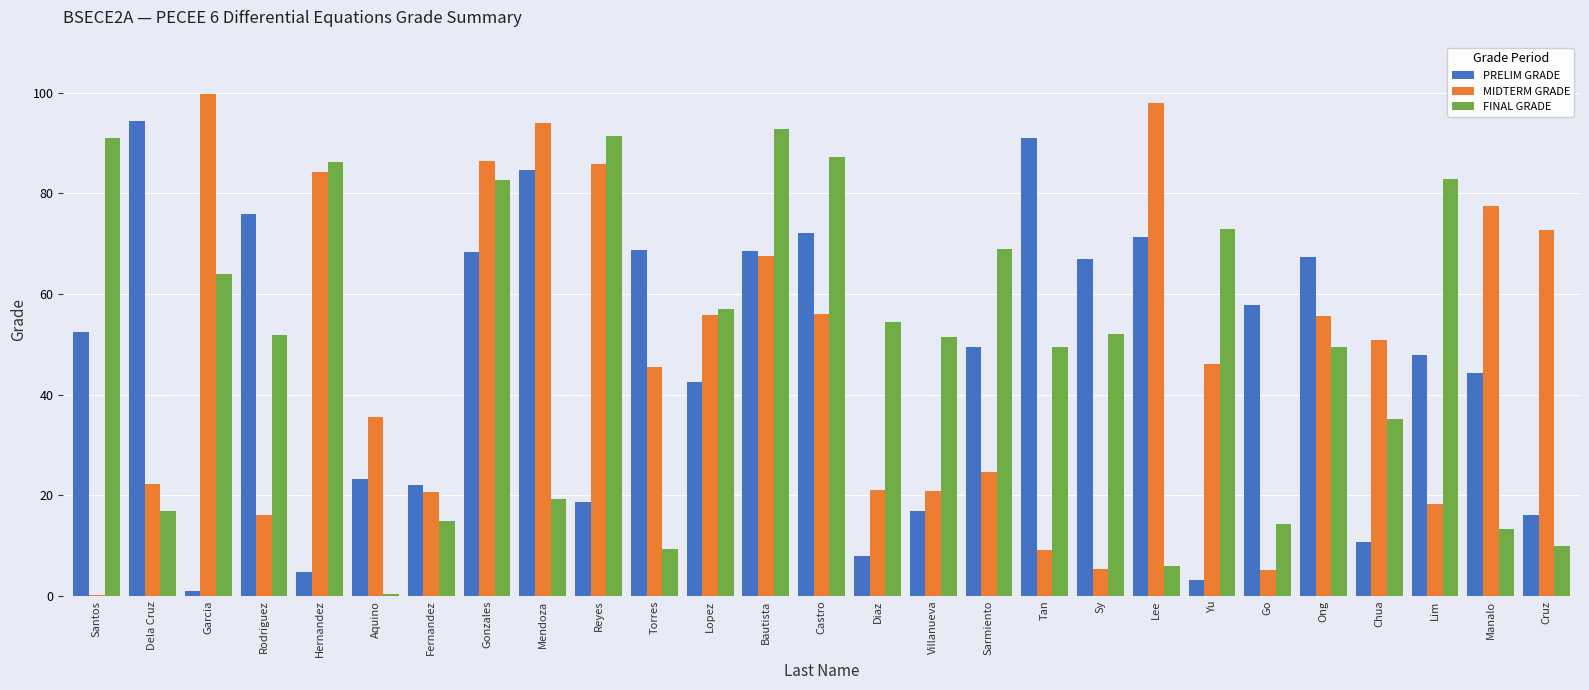

Read the MIDTERM GRADE value at Sarmiento.

24.6